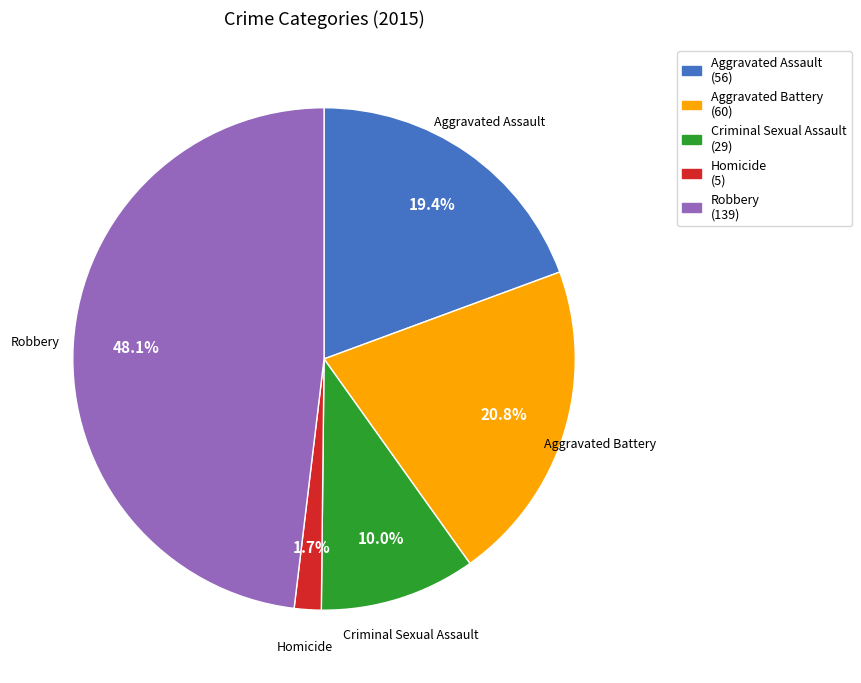

What percentage is the Aggravated Assault slice, to the nearest percent?

19%